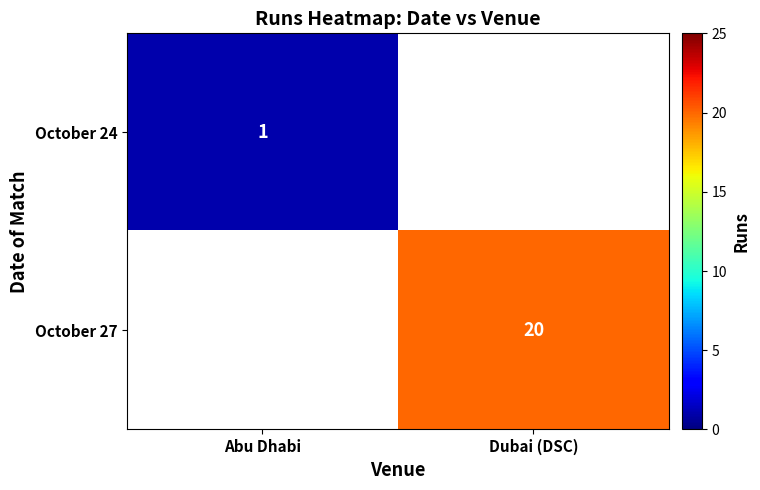

The October 24 series shows 0 at Abu Dhabi. True or false?

False